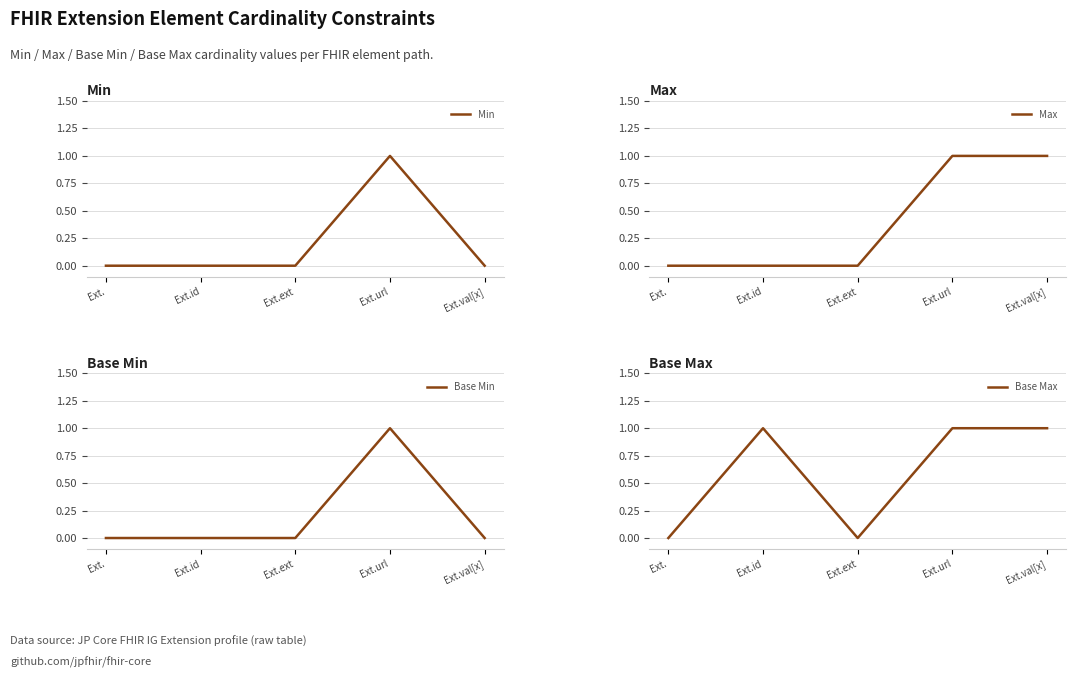

True or false: Min has a value of 0 at Ext.ext.

False